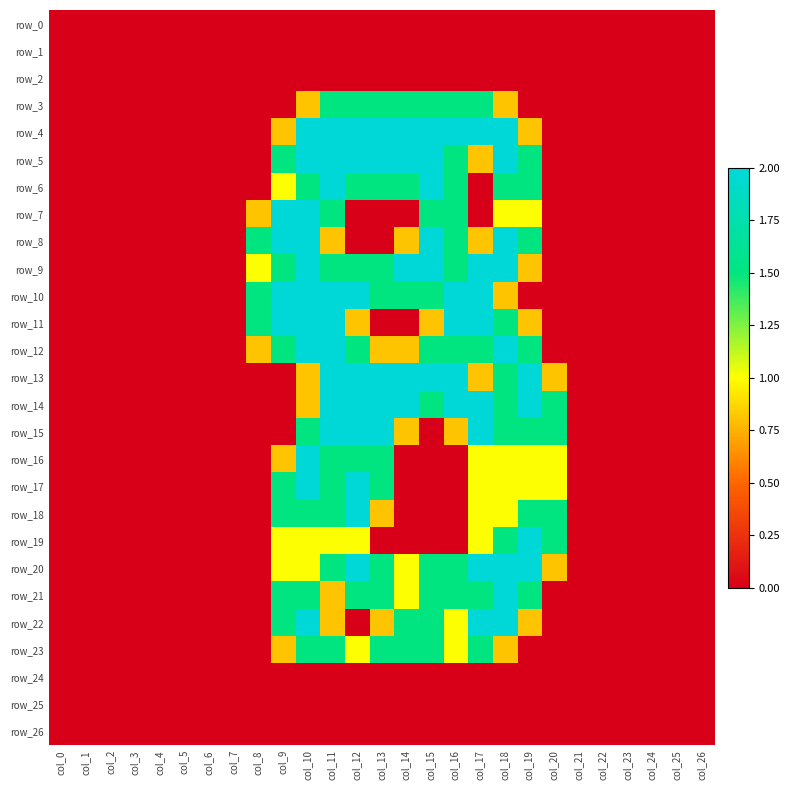

Which category has the lowest value across all series?

col_0